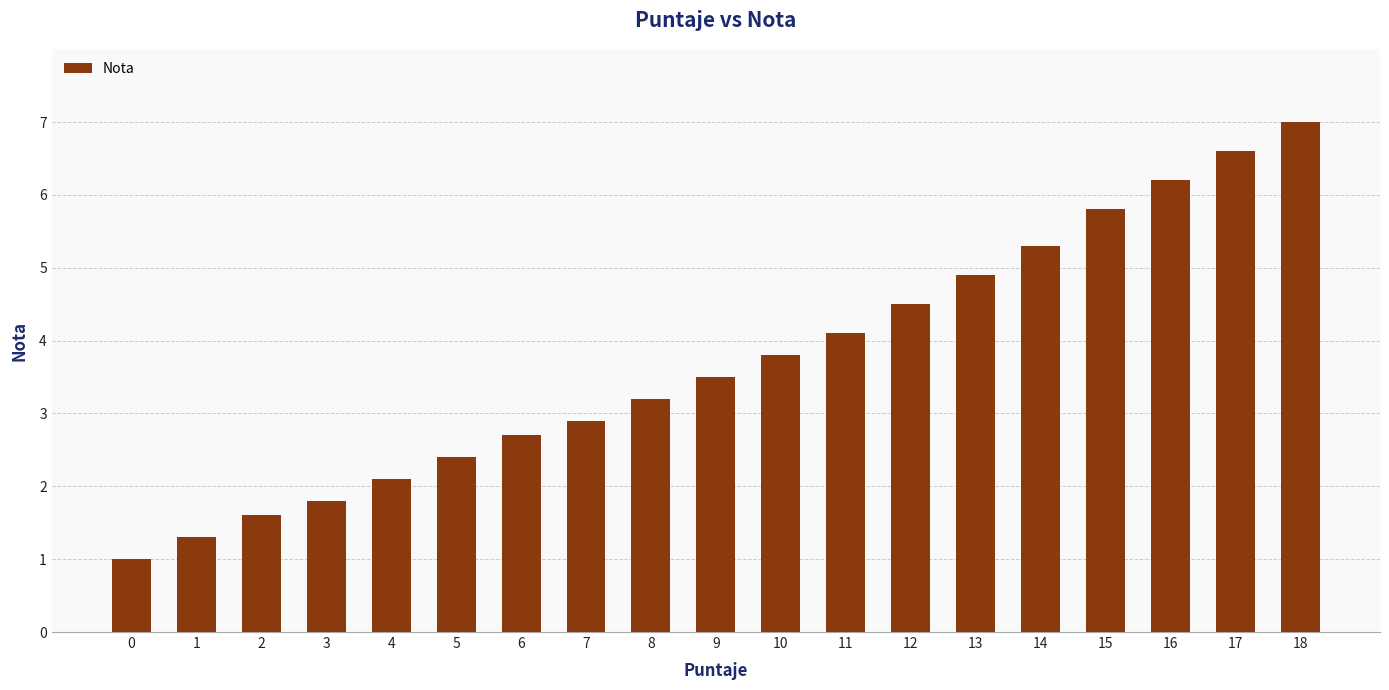

Does the chart contain stacked bars?

No